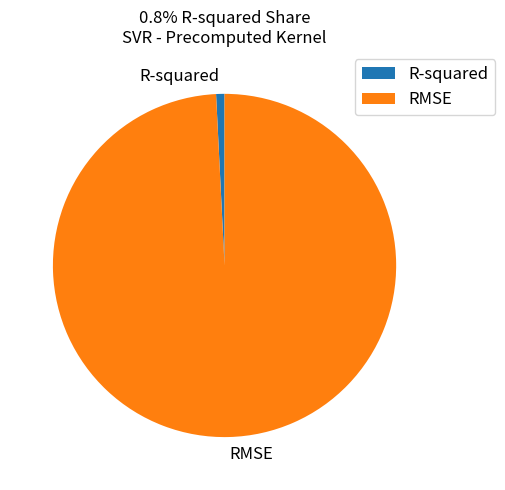

Which slice is the smallest?

R-squared